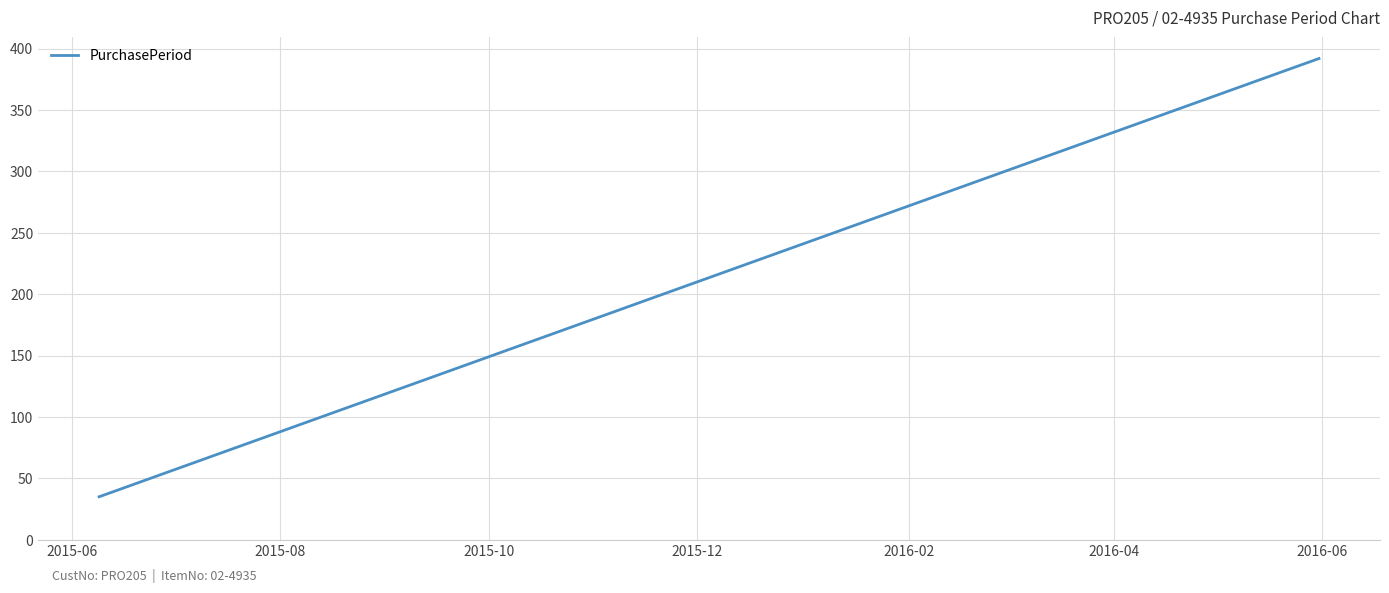

What is the difference between the maximum and second lowest values?

336